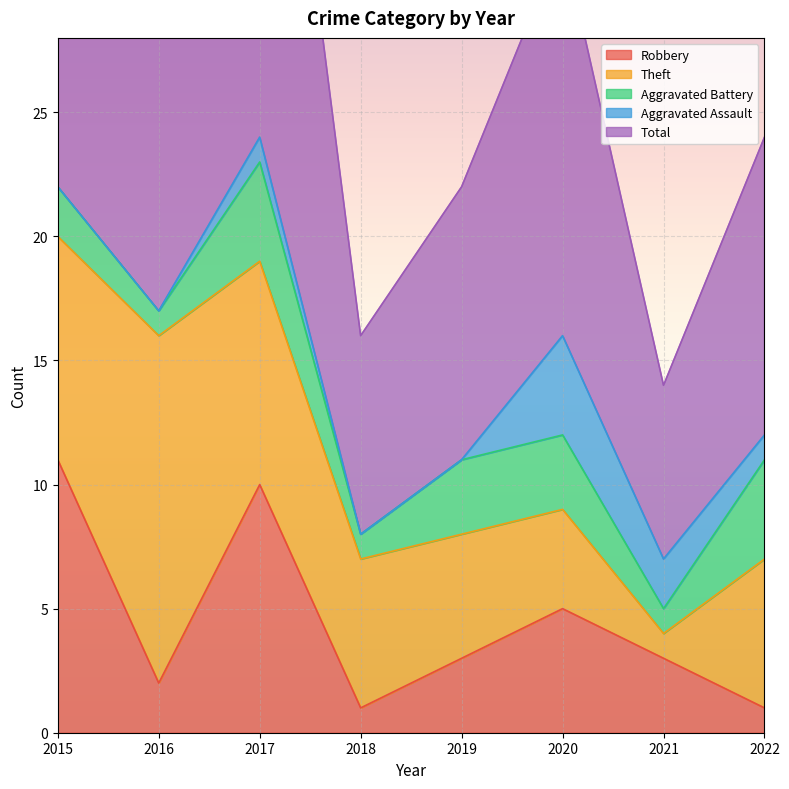

What is the value of the Total point at the 2nd from the left?

17